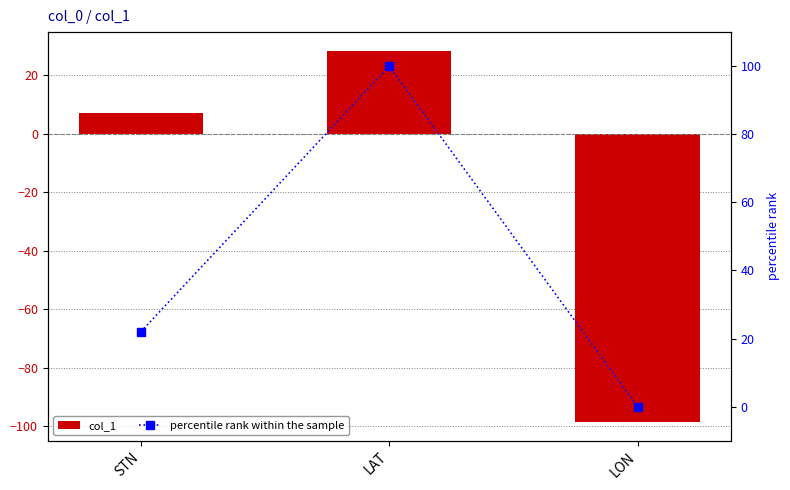

List the series in order of their overall mean, highest first.

percentile rank within the sample, col_1